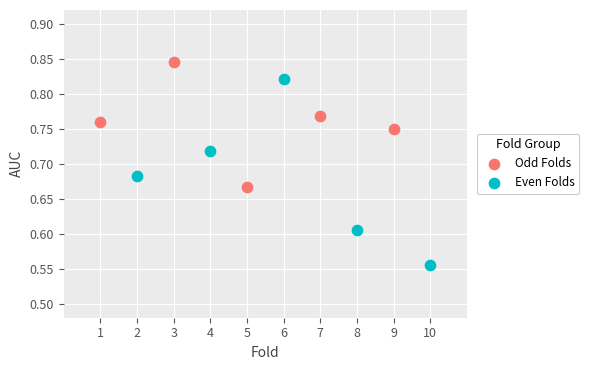

Which series reaches the maximum Y coordinate?

Odd Folds